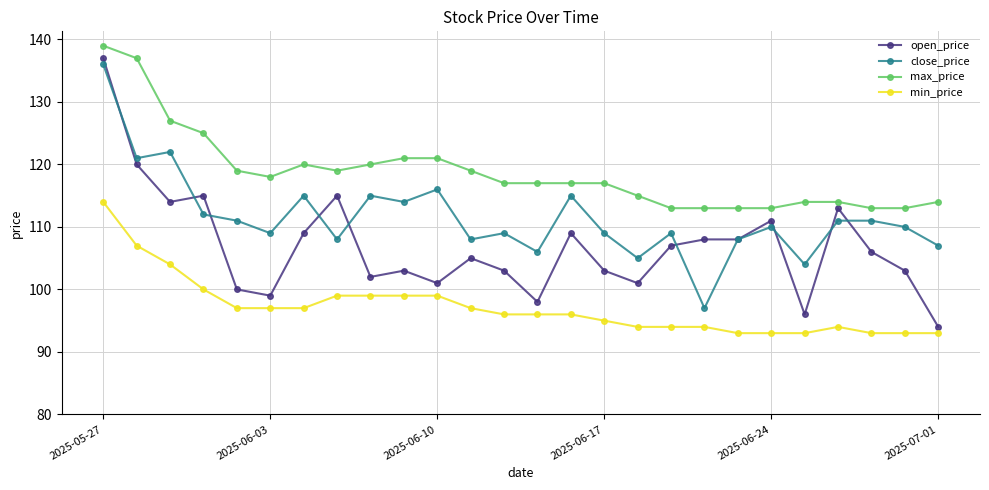

Which series has the largest total across all categories?

max_price